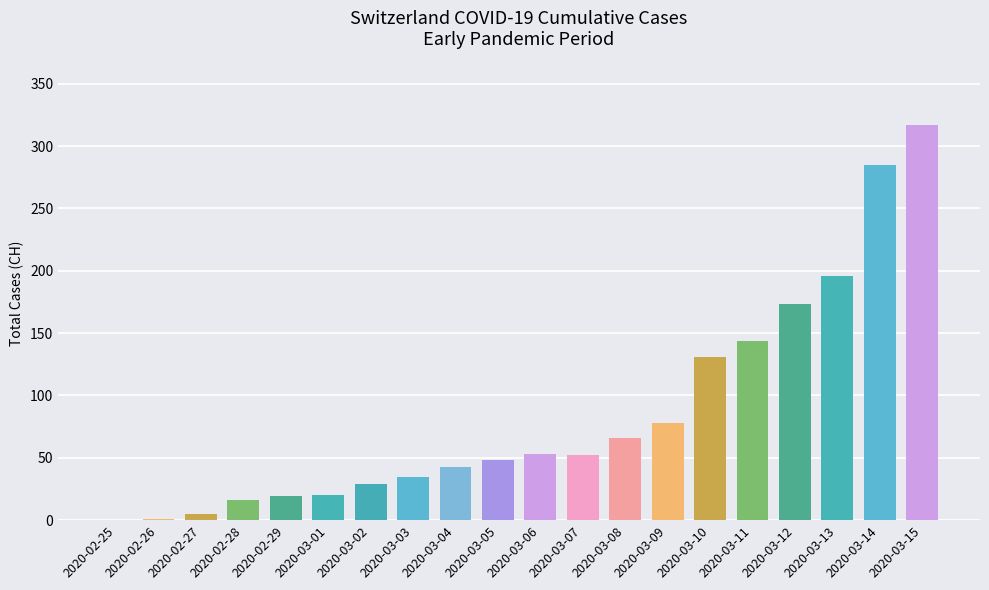

The value at 2020-03-15 is 73. True or false?

False